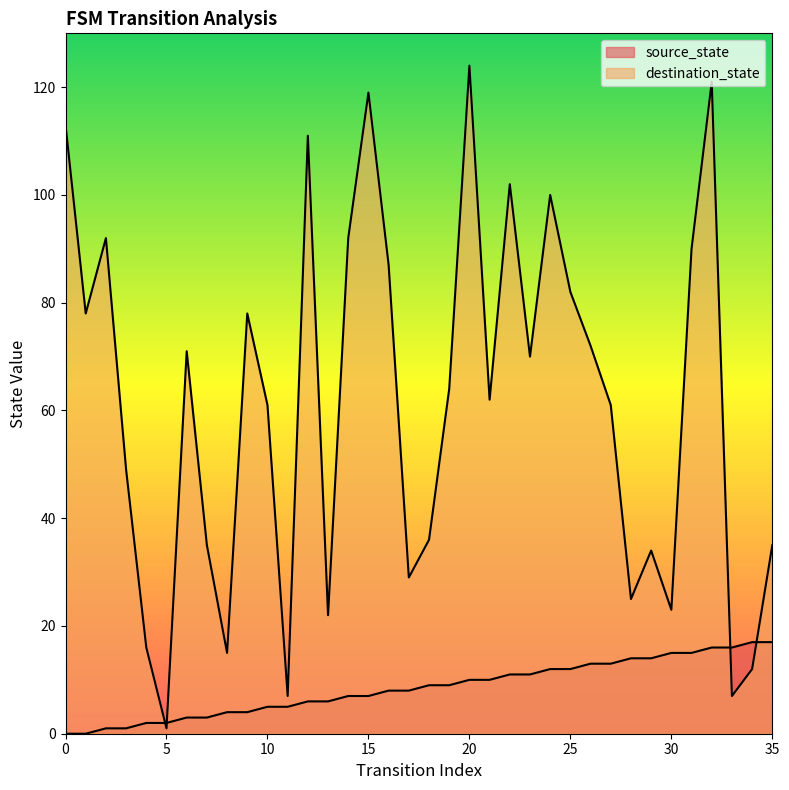

At 35, list the series in order from largest to smallest.

destination_state, source_state